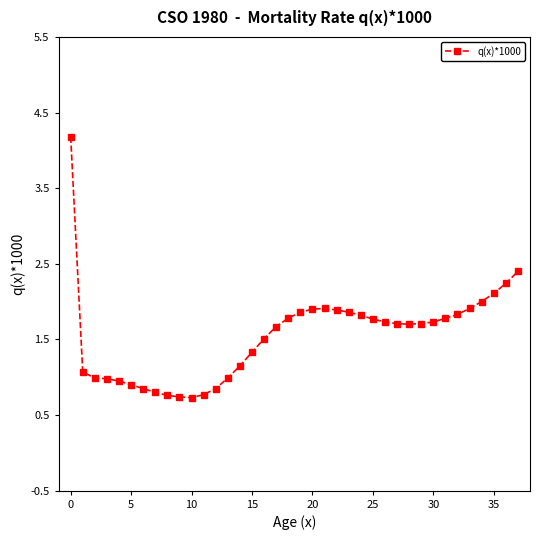

What is the value of the 17th point from the left?

1.5